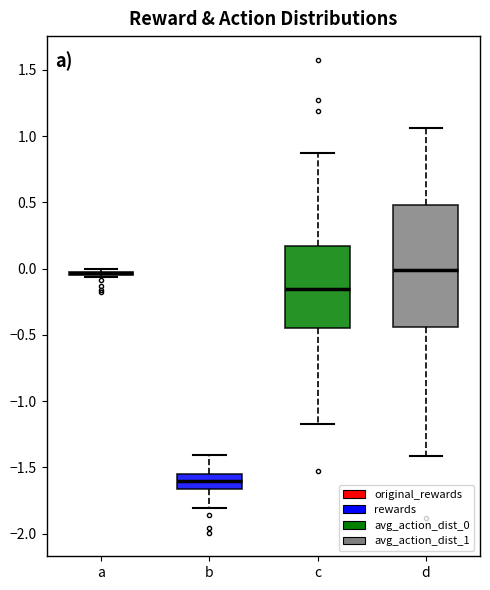

Reading left to right, transcribe this box plot: for each box, give where its median line is, the range the box spans, and where its two whiskers end, as read against the y-axis. The values are not printed on the chart, so give them approximately, as read against the axis.

a: box collapsed to a line at -0.05, whiskers -0.05 to 0.00
b: median -1.60, box -1.65 to -1.55, whiskers -1.80 to -1.40
c: median -0.15, box -0.45 to 0.15, whiskers -1.15 to 0.85
d: median 0.00, box -0.45 to 0.50, whiskers -1.40 to 1.05